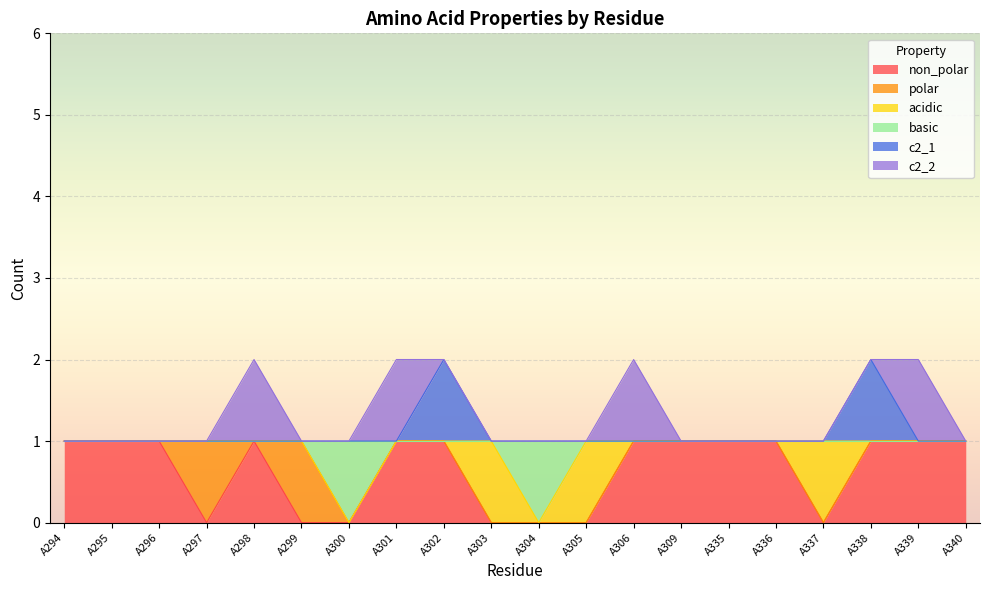

What is the total value across all series at A299?

1